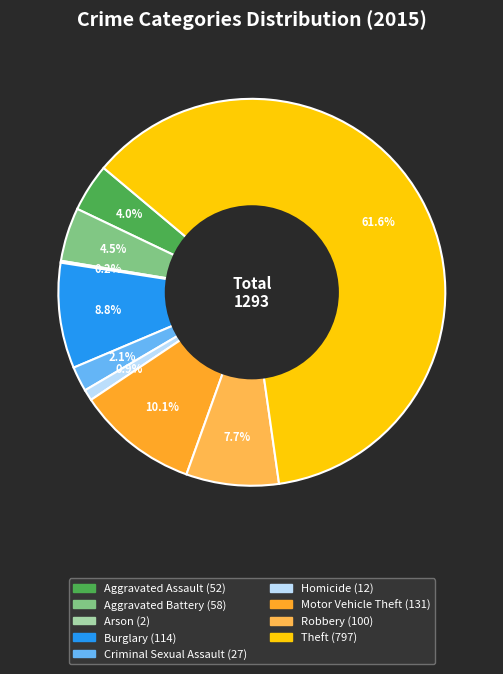

What is the ratio of the value at Burglary to the value at Motor Vehicle Theft?

0.9